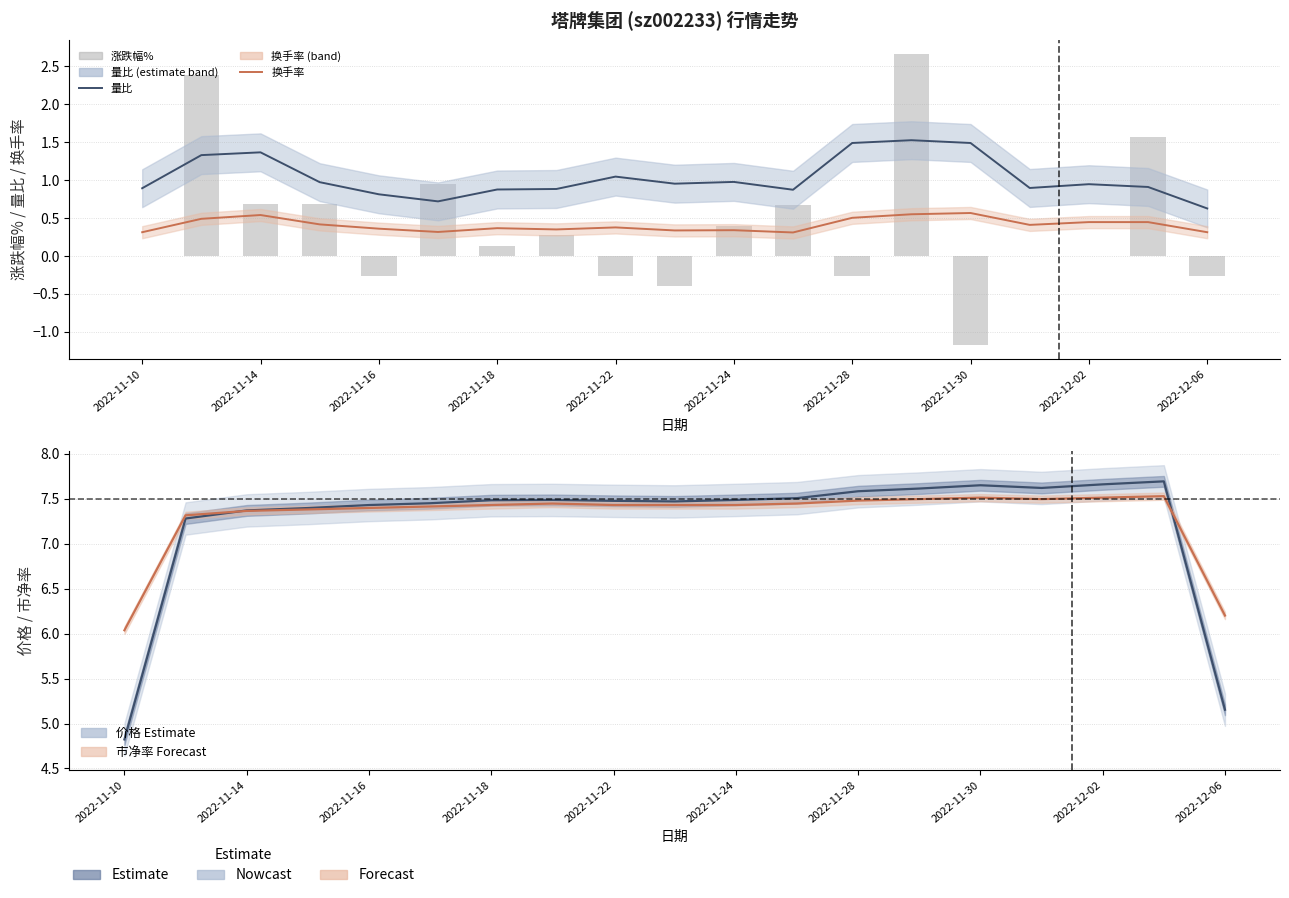

Reading left to right, extract all data points from this chart.

量比: 0.9	1.3	1.4	1.0	0.8	0.7	0.9	0.9	1.0	1.0	1.0	0.9	1.5	1.5	1.5	0.9	0.9	0.9	0.6
换手率: 0.3	0.5	0.5	0.4	0.4	0.3	0.4	0.3	0.4	0.3	0.3	0.3	0.5	0.5	0.6	0.4	0.4	0.4	0.3
涨跌幅%: 0.0	2.4	0.7	0.7	-0.3	0.9	0.1	0.3	-0.3	-0.4	0.4	0.7	-0.3	2.7	-1.2	0.0	0.0	1.6	-0.3
价格: 4.8	7.3	7.4	7.4	7.4	7.5	7.5	7.5	7.5	7.5	7.5	7.5	7.6	7.6	7.6	7.6	7.7	7.7	5.2
市净率(scaled): 6.0	7.3	7.4	7.4	7.4	7.4	7.4	7.4	7.4	7.4	7.4	7.4	7.5	7.5	7.5	7.5	7.5	7.5	6.2